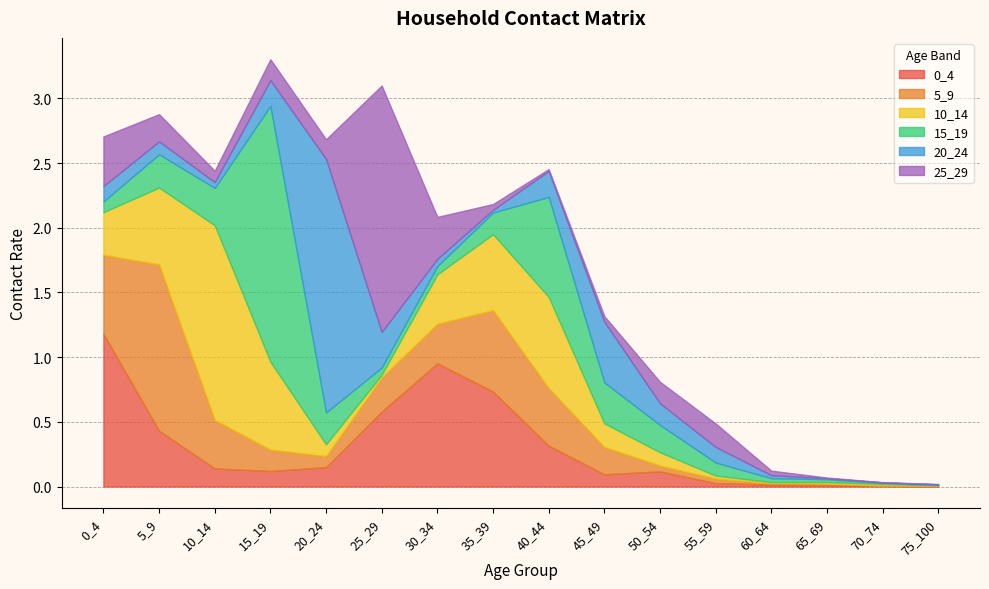

Reading left to right, what are all the values shown in this chart?

0_4: 1.2	0.4	0.1	0.1	0.1	0.6	1.0	0.7	0.3	0.1	0.1	0.0	0.0	0.0	0.0	0.0
5_9: 0.6	1.3	0.4	0.2	0.1	0.3	0.3	0.6	0.4	0.2	0.0	0.0	0.0	0.0	0.0	0.0
10_14: 0.3	0.6	1.5	0.7	0.1	0.0	0.4	0.6	0.7	0.2	0.1	0.0	0.0	0.0	0.0	0.0
15_19: 0.1	0.3	0.3	2.0	0.2	0.1	0.1	0.2	0.8	0.3	0.2	0.1	0.0	0.0	0.0	0.0
20_24: 0.1	0.1	0.0	0.2	2.0	0.3	0.1	0.0	0.2	0.5	0.2	0.1	0.0	0.0	0.0	0.0
25_29: 0.4	0.2	0.1	0.2	0.2	1.9	0.3	0.0	0.0	0.0	0.2	0.2	0.0	0.0	0.0	0.0